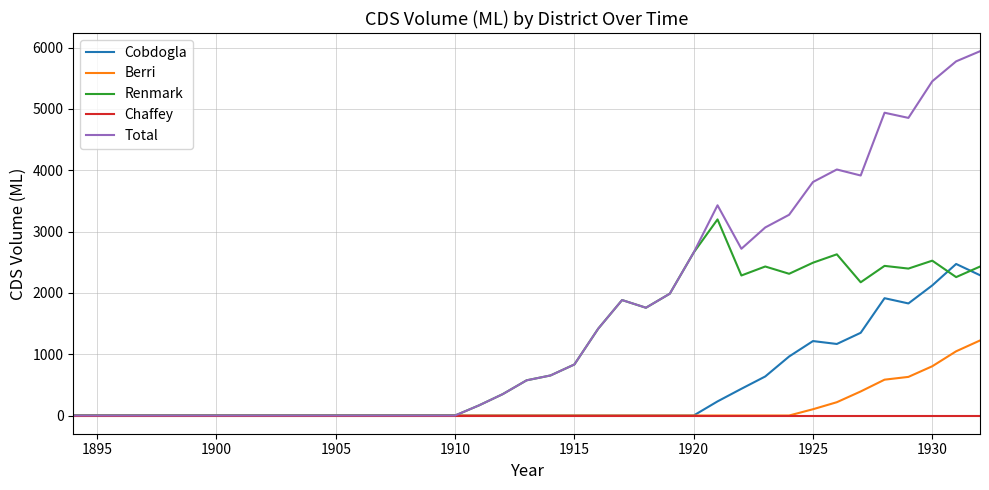

Which series has the largest total across all categories?

Total